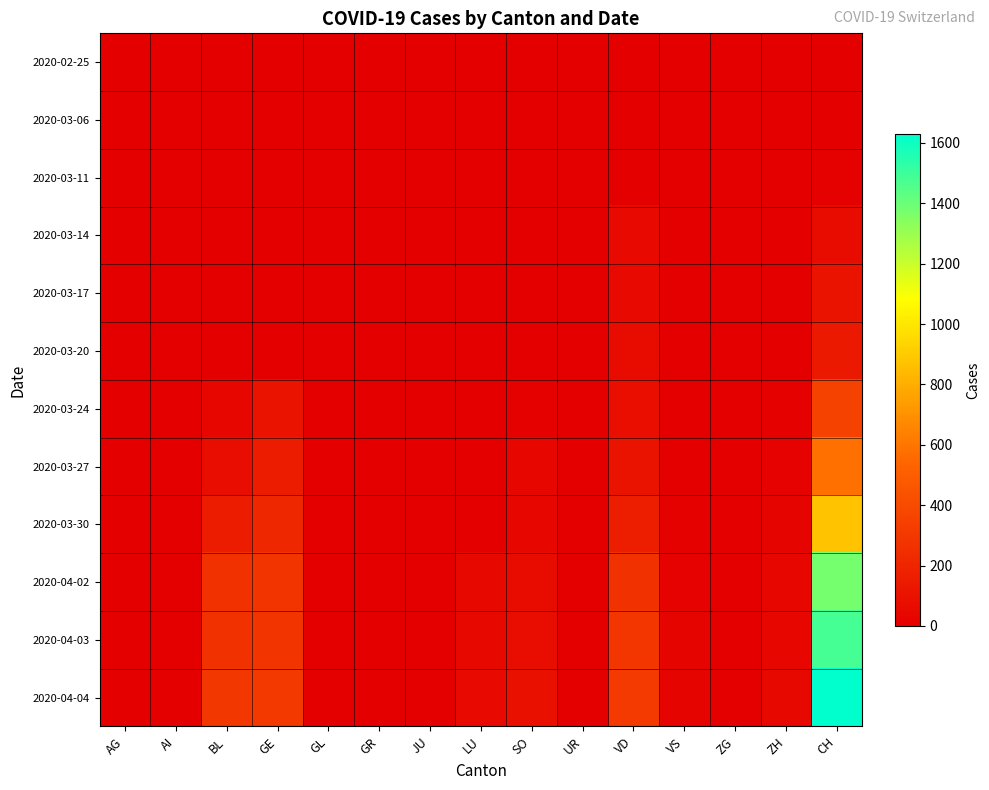

Which series has the largest range (max minus min)?

2020-04-04